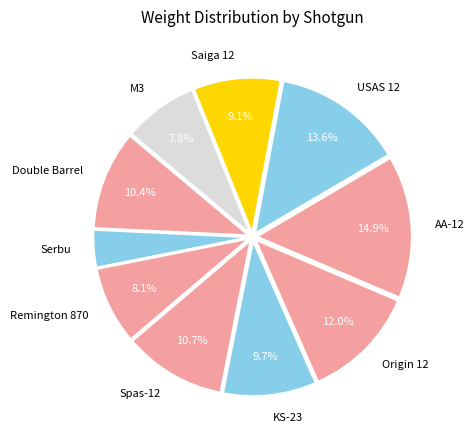

Is the sum of Serbu and KS-23 greater than half?

No